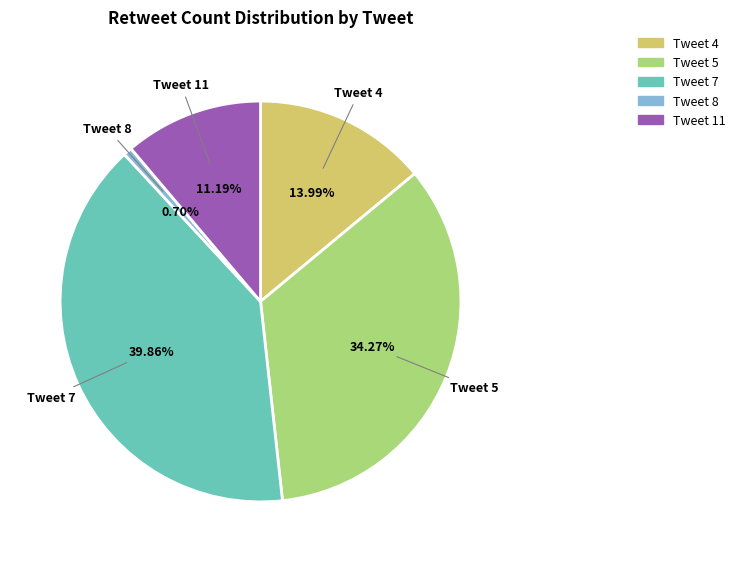

What percentage is the Tweet 4 slice, to the nearest percent?

14%